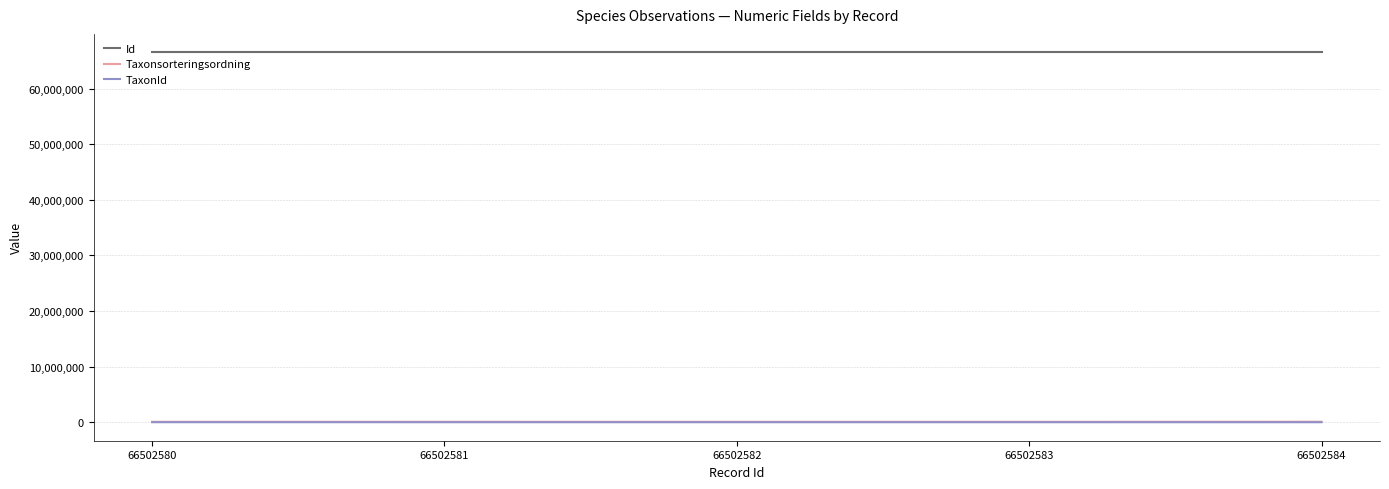

The Id series shows 66502583 at 66502583. True or false?

True